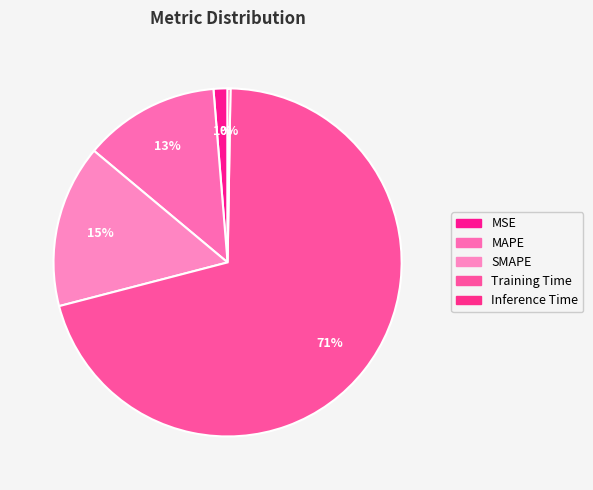

Count the number of slices in the pie.

5